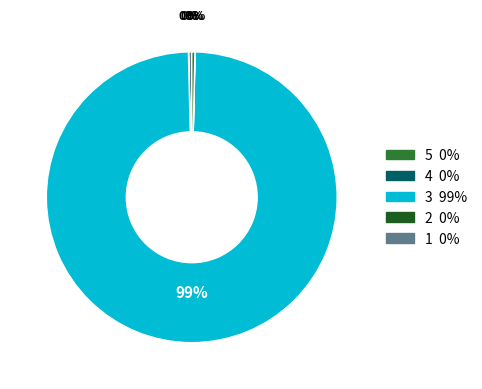

To the nearest percent, what is the average slice percentage?

20%